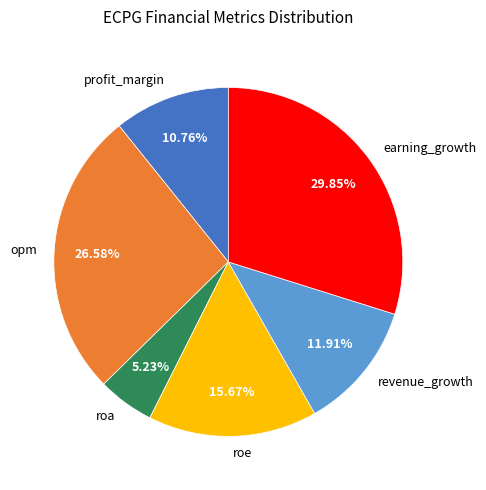

What is the ratio of the value at profit_margin to the value at earning_growth?

0.4